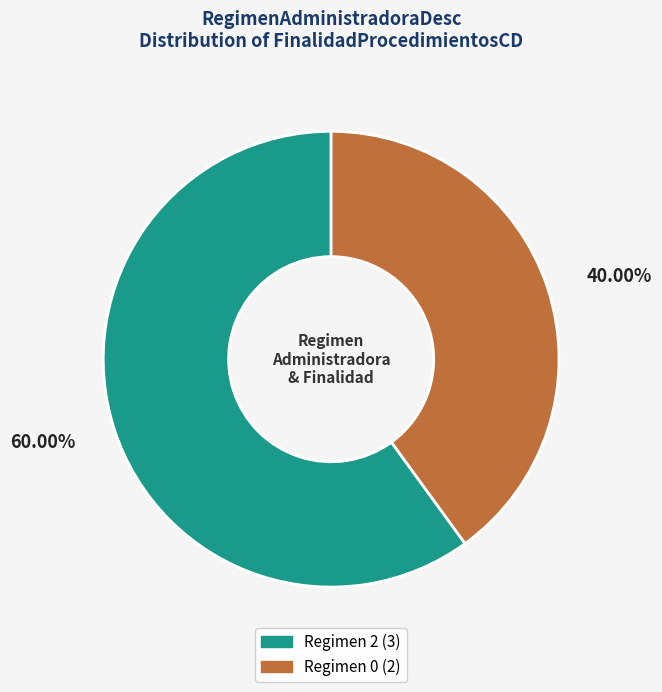

Between 60.00% and 40.00%, which is larger?

60.00%